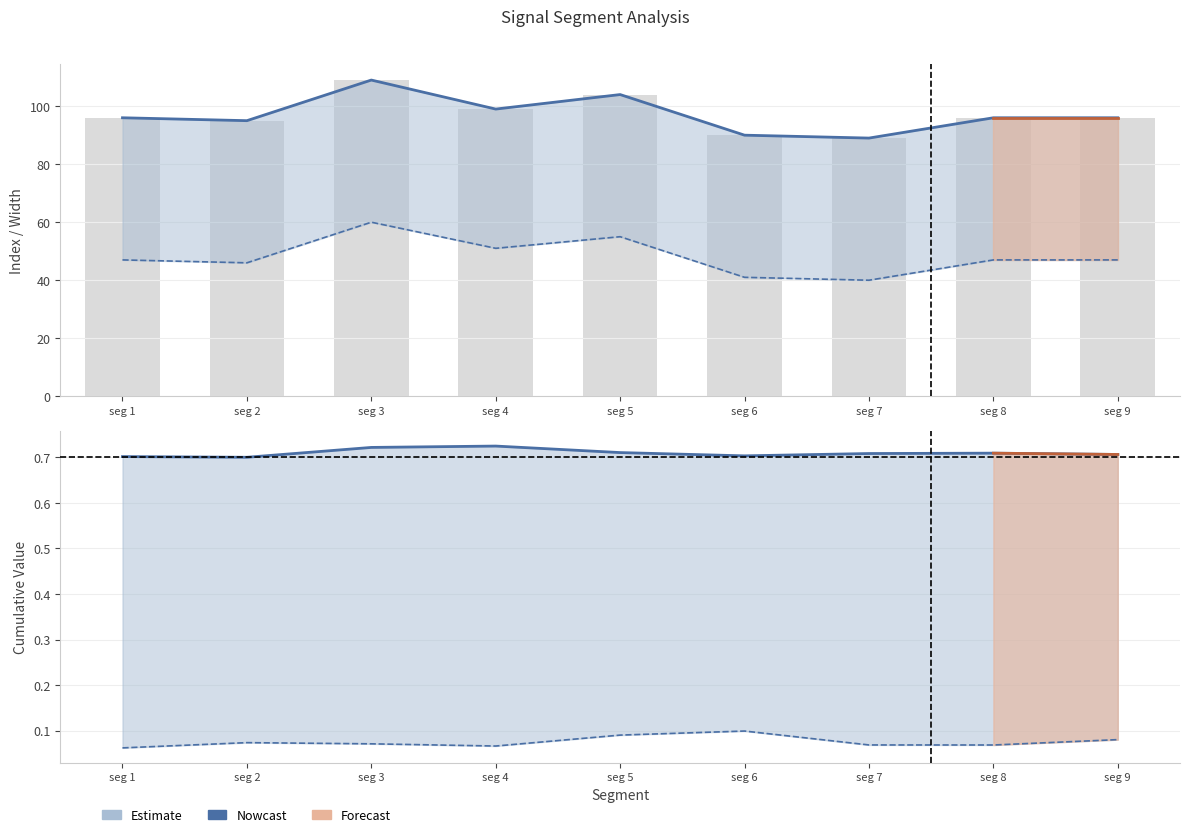

Which series has the largest total across all categories?

Point_Exceeds_Index